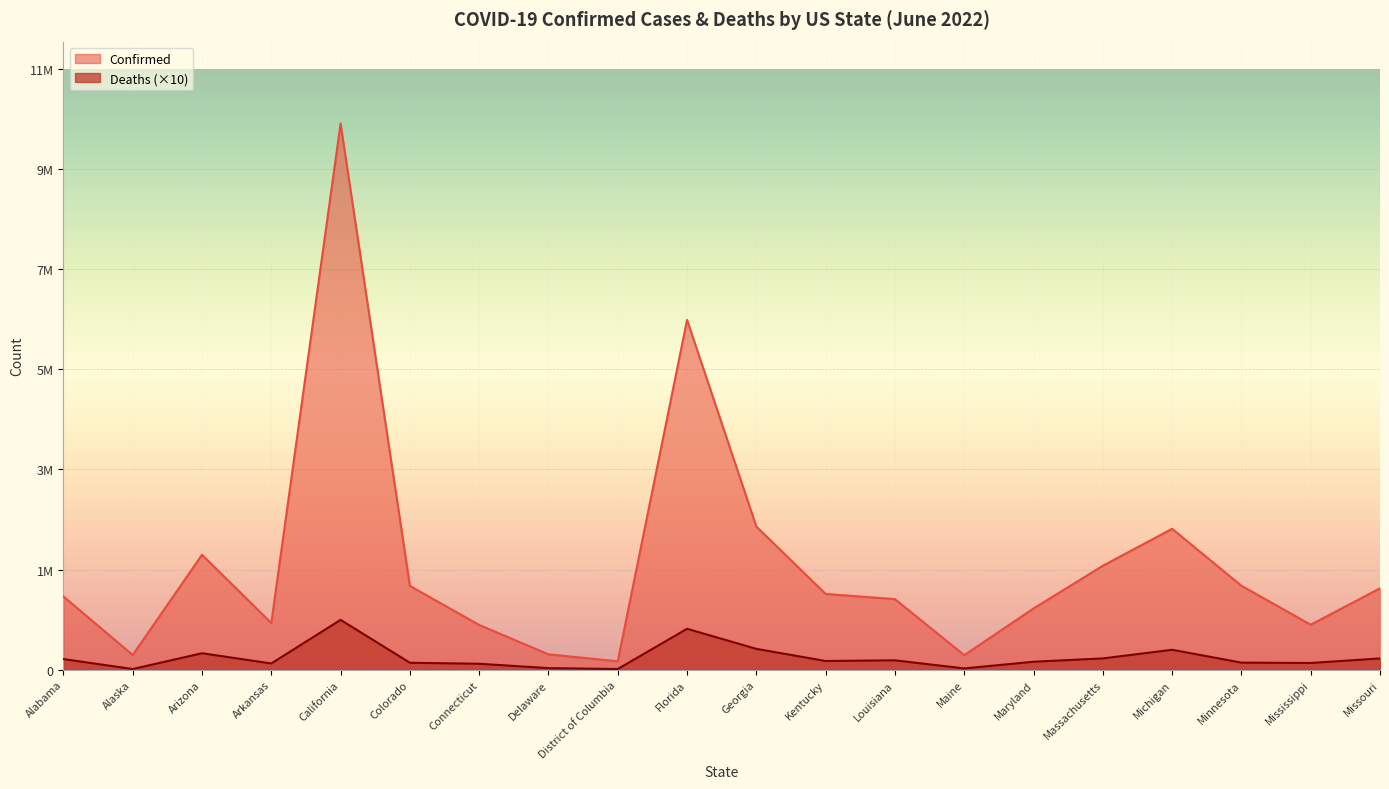

What is the difference between the maximum and minimum values in the Deaths series?

909500